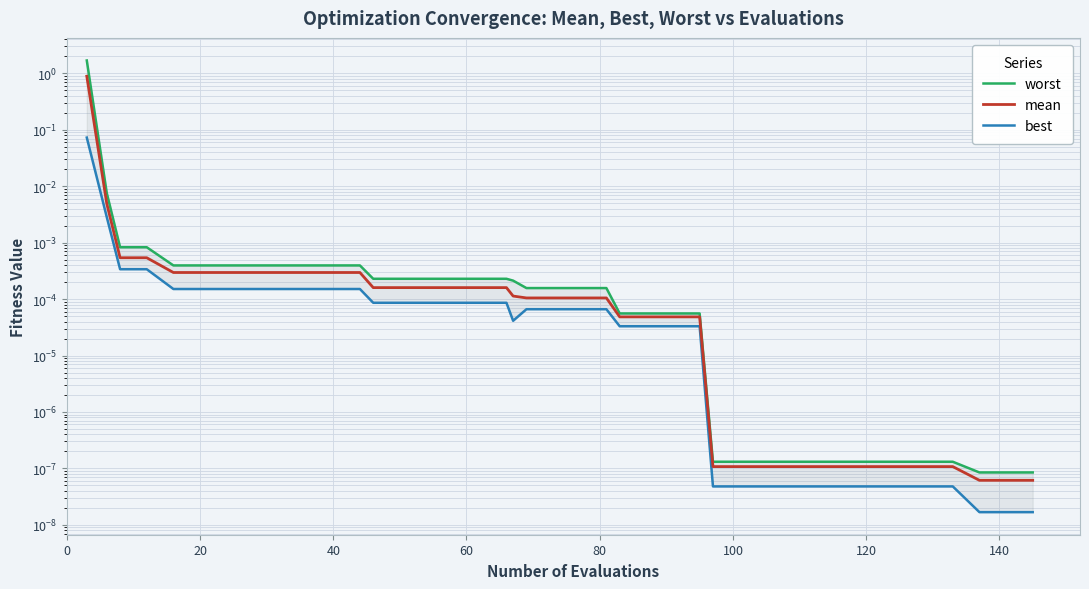

Reading left to right, list all the values displayed in this chart.

worst: 1.7	0.0	0.0	0.0	0.0	0.0	0.0	0.0	0.0	0.0	0.0	0.0	0.0	0.0	0.0	0.0	0.0	0.0	0.0	0.0	0.0	0.0	0.0	0.0	0.0	0.0	0.0	0.0	0.0	0.0	0.0	0.0	0.0	0.0	0.0	0.0	0.0	0.0	0.0	0.0
mean: 0.9	0.0	0.0	0.0	0.0	0.0	0.0	0.0	0.0	0.0	0.0	0.0	0.0	0.0	0.0	0.0	0.0	0.0	0.0	0.0	0.0	0.0	0.0	0.0	0.0	0.0	0.0	0.0	0.0	0.0	0.0	0.0	0.0	0.0	0.0	0.0	0.0	0.0	0.0	0.0
best: 0.1	0.0	0.0	0.0	0.0	0.0	0.0	0.0	0.0	0.0	0.0	0.0	0.0	0.0	0.0	0.0	0.0	0.0	0.0	0.0	0.0	0.0	0.0	0.0	0.0	0.0	0.0	0.0	0.0	0.0	0.0	0.0	0.0	0.0	0.0	0.0	0.0	0.0	0.0	0.0